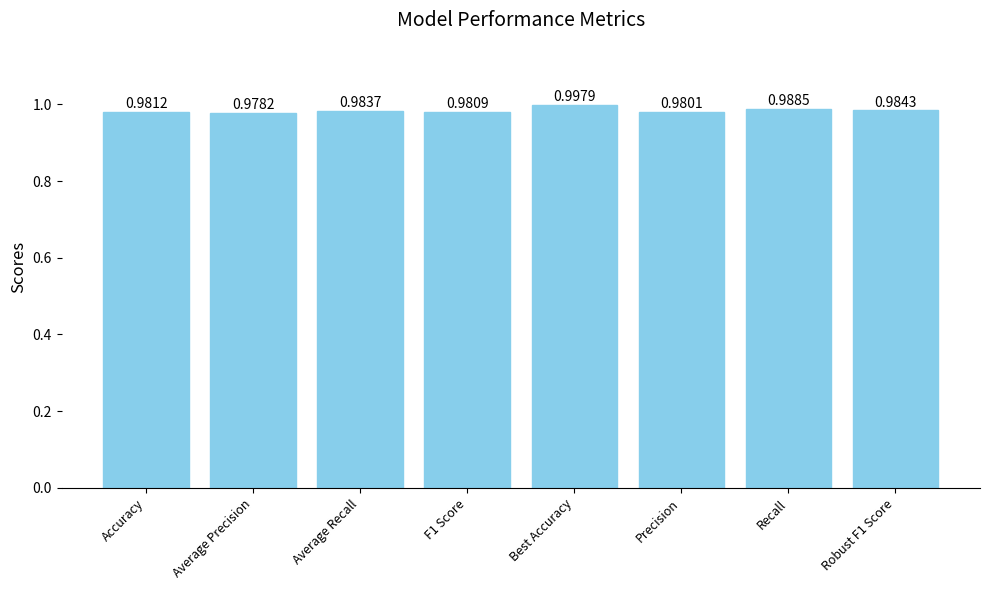

List the labels in order of value, smallest first.

Average Precision, Precision, F1 Score, Accuracy, Average Recall, Robust F1 Score, Recall, Best Accuracy